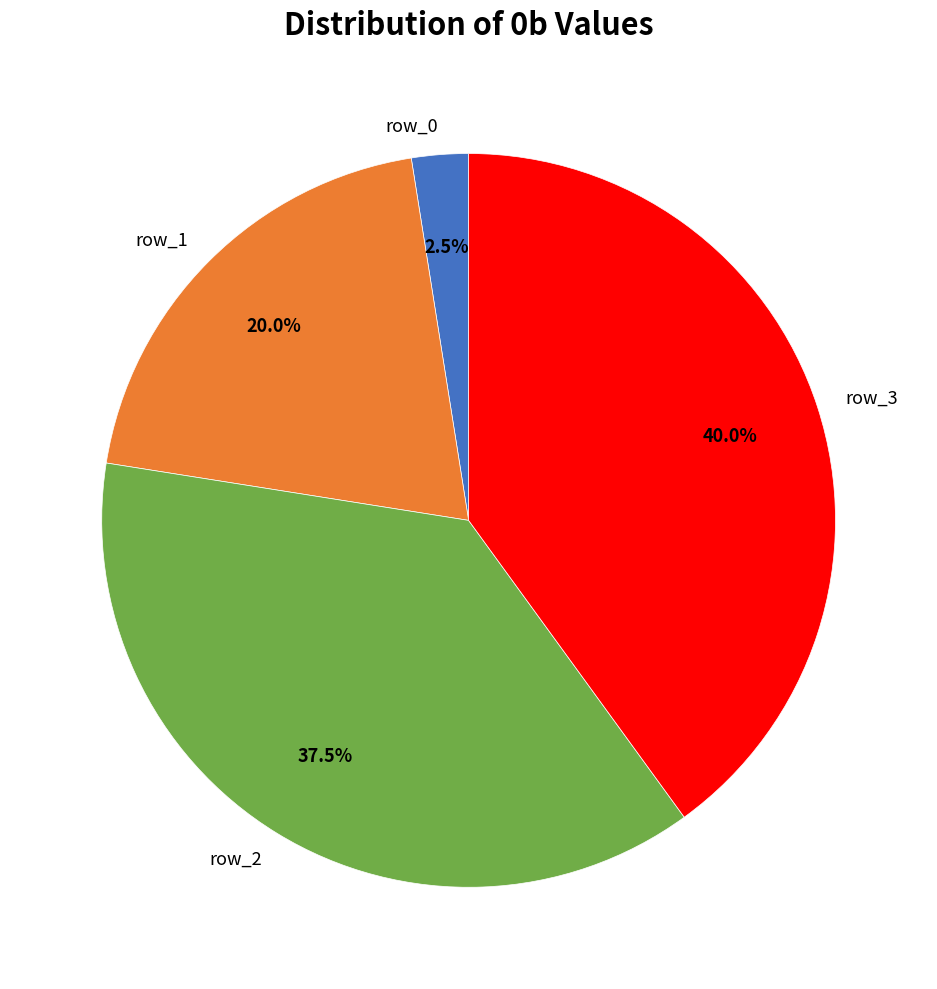

True or false: row_2 accounts for 49% of the total.

False